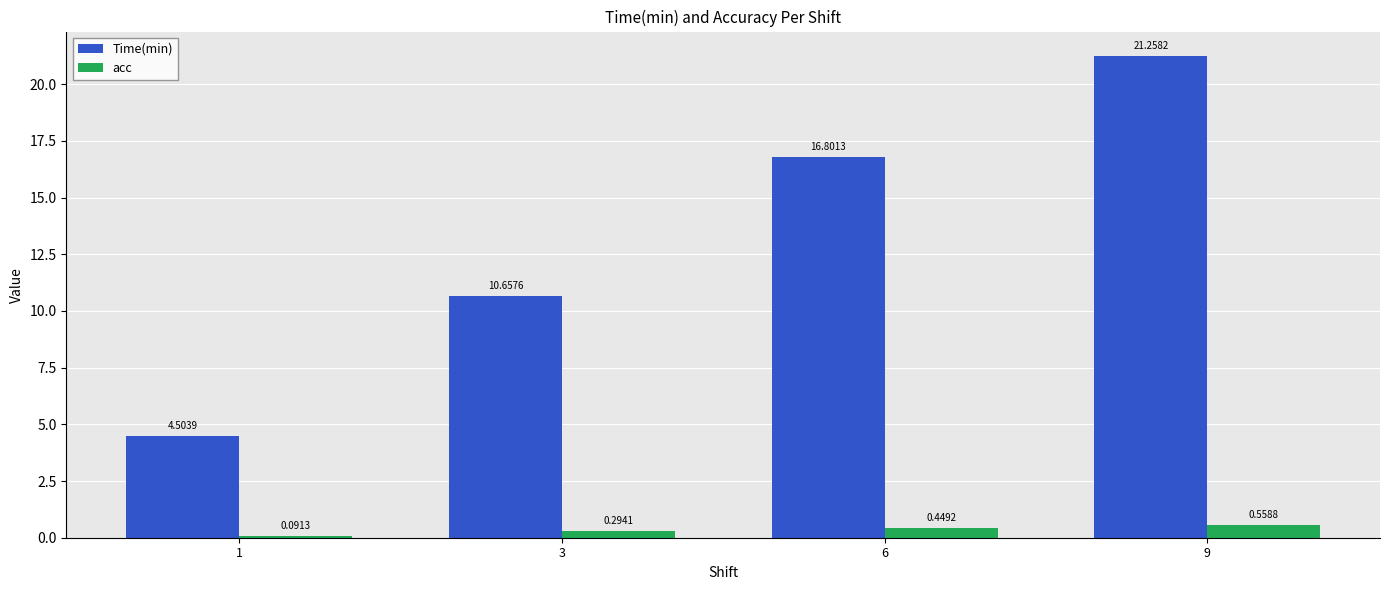

Which category has the lowest value in the acc series?

1